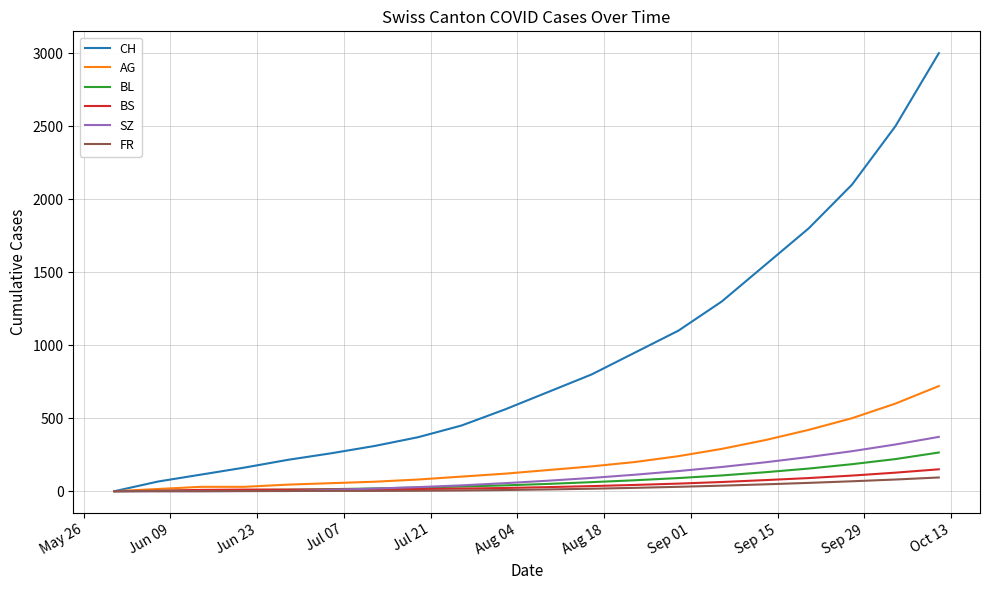

How many values in the AG series are below 145?

10